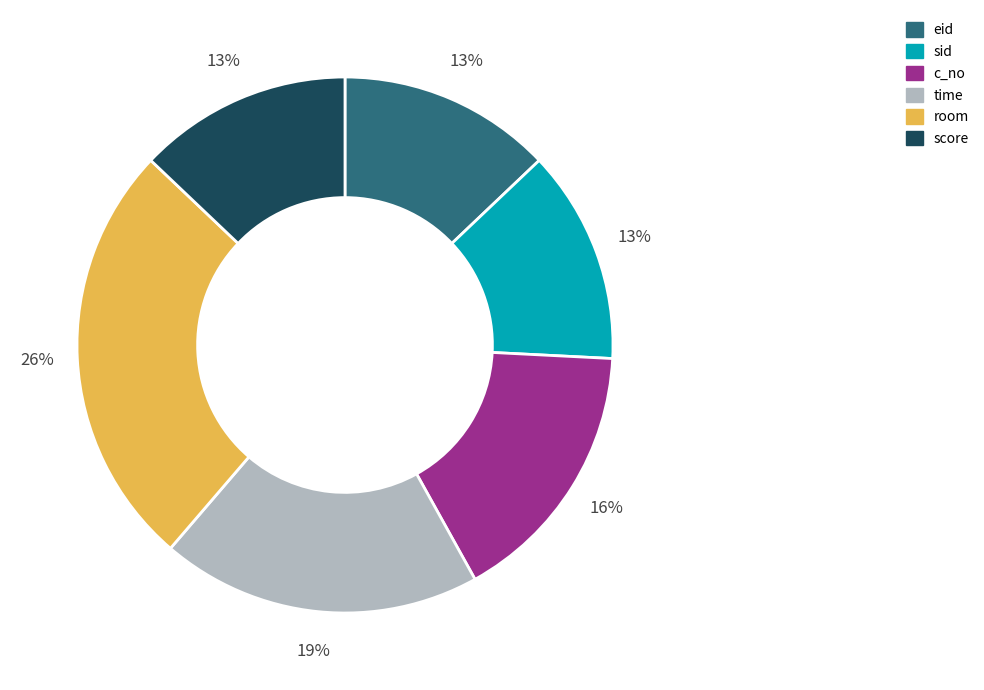

What is the ratio of the value at c_no to the value at room?

0.6